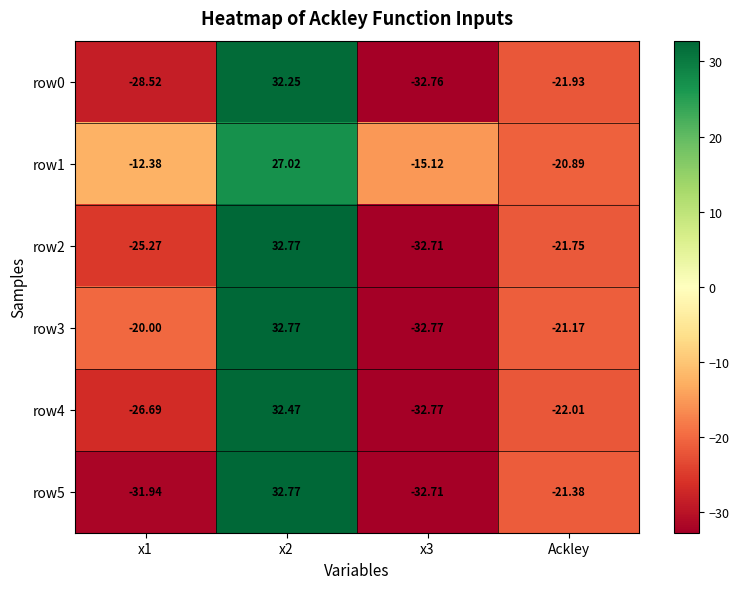

Which label corresponds to the smallest value in the chart?

x3